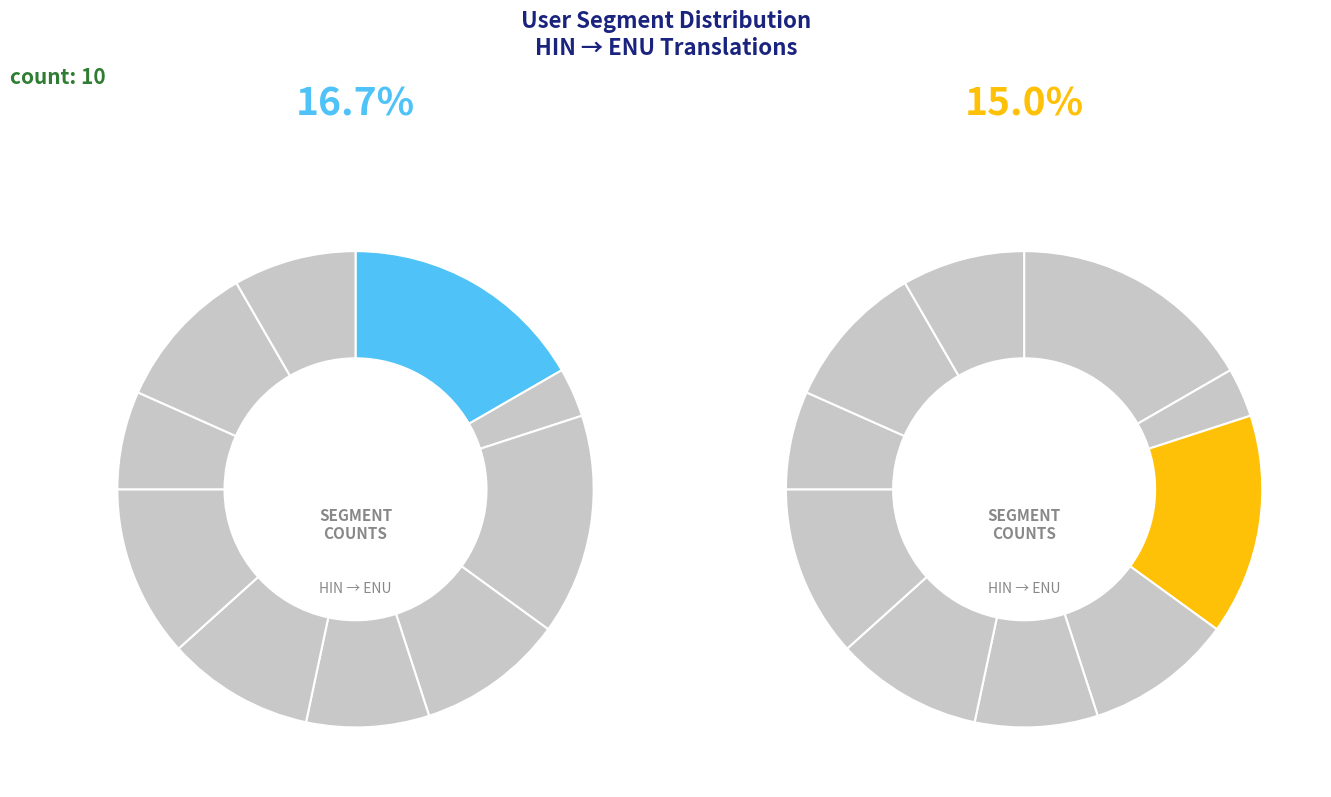

Is there any slice that represents more than half of the pie?

No